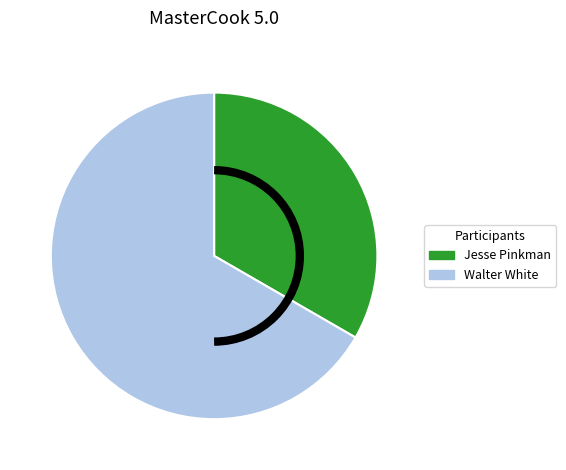

Rank the categories by value from lowest to highest.

Jesse Pinkman, Walter White